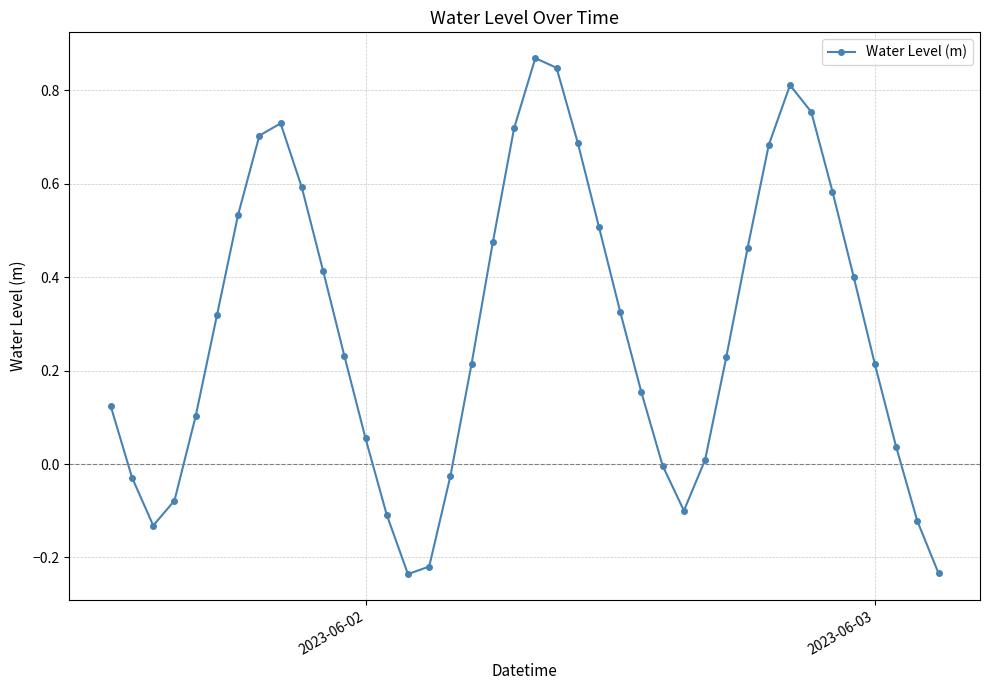

How many points are higher than both their immediate neighbors (excluding endpoints)?

3